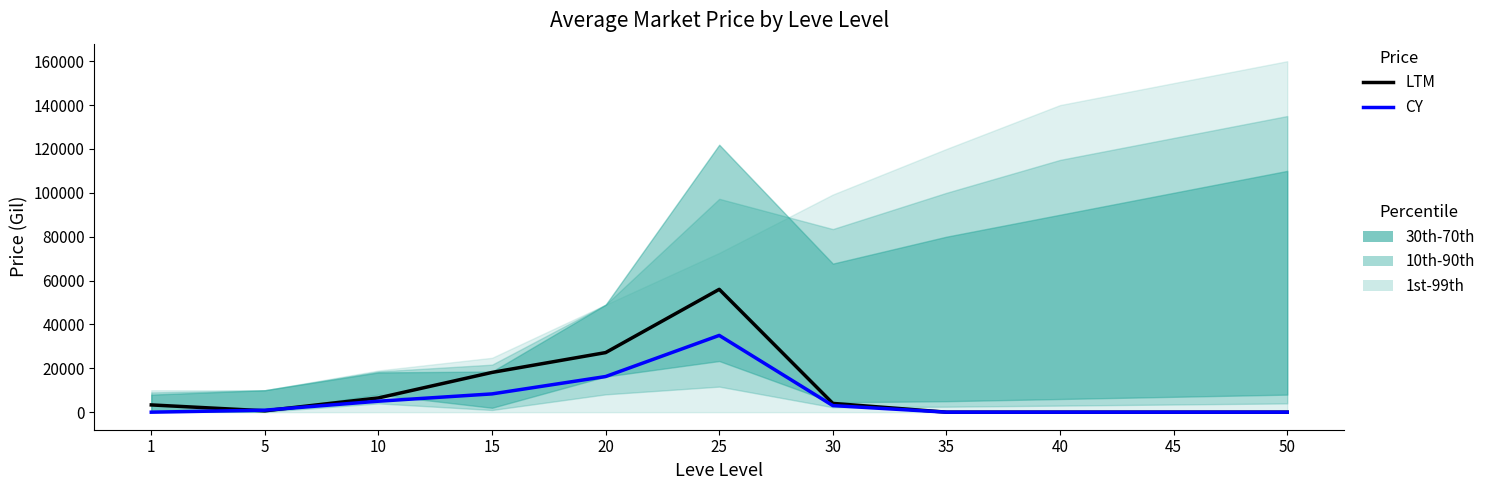

How many distinct data groups are displayed?

2